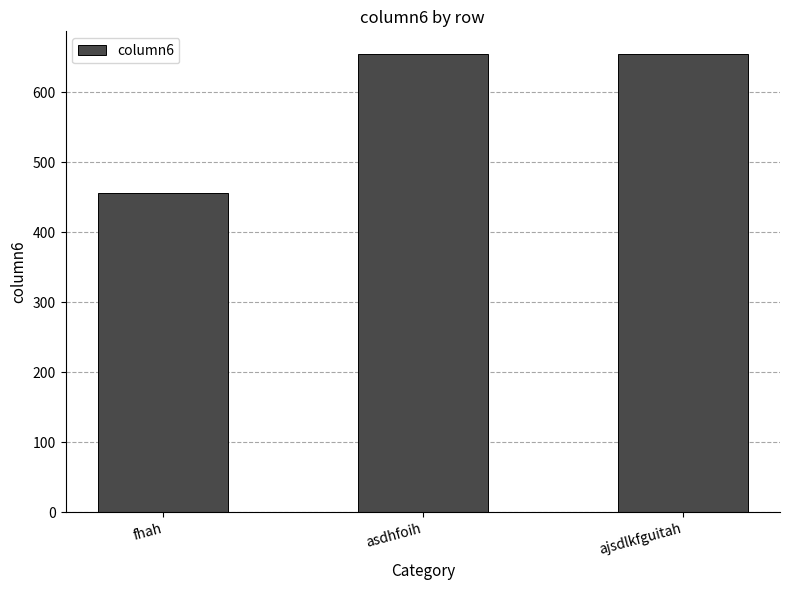

What is the value of the 3rd bar from the left?

654